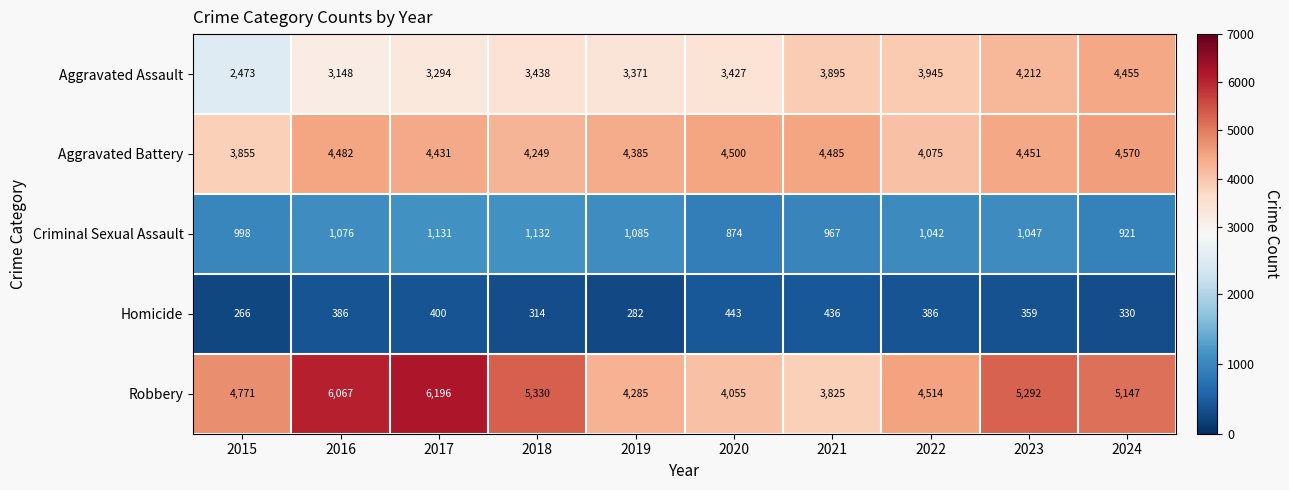

What value does the Robbery series have at 2022?

4514